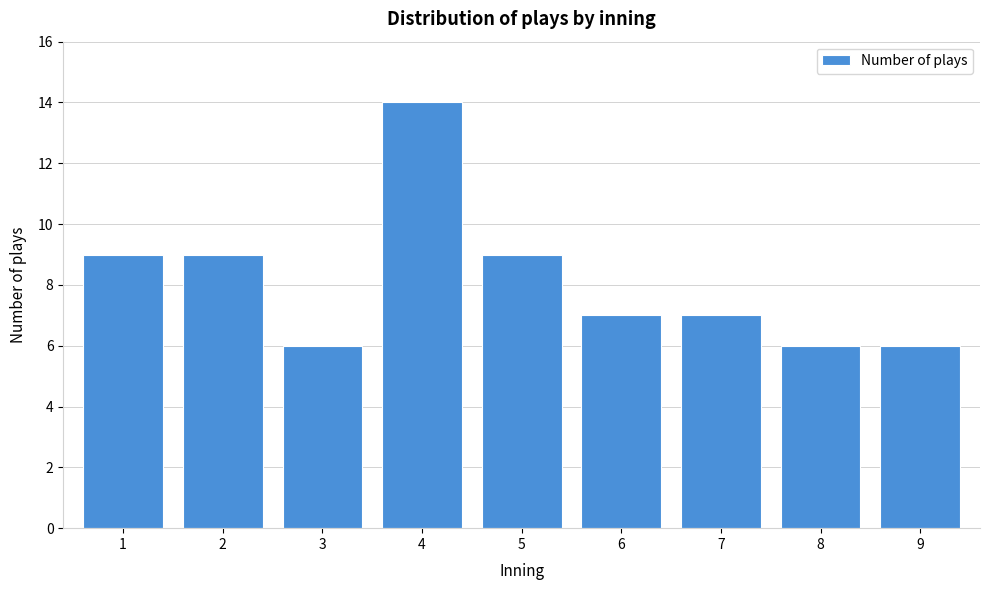

Reading left to right, transcribe all the data shown in this chart.

1=9	2=9	3=6	4=14	5=9	6=7	7=7	8=6	9=6